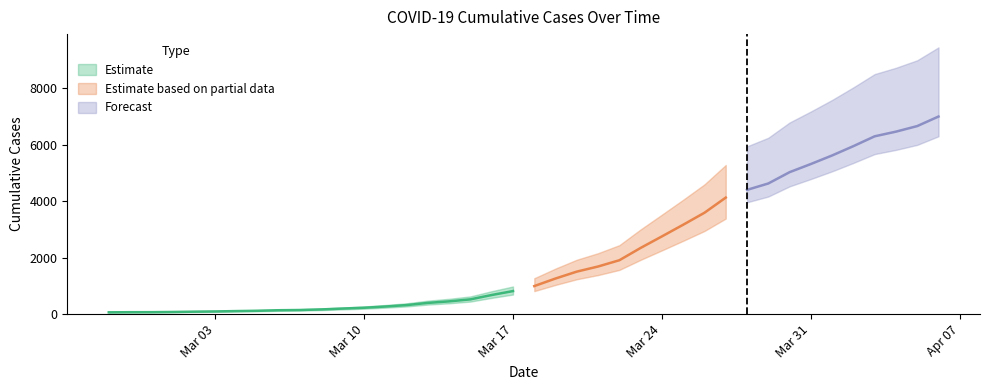

What is the maximum value shown in the chart?

6995